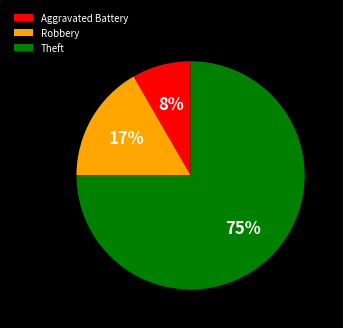

Between Theft and Aggravated Battery, which is larger?

Theft